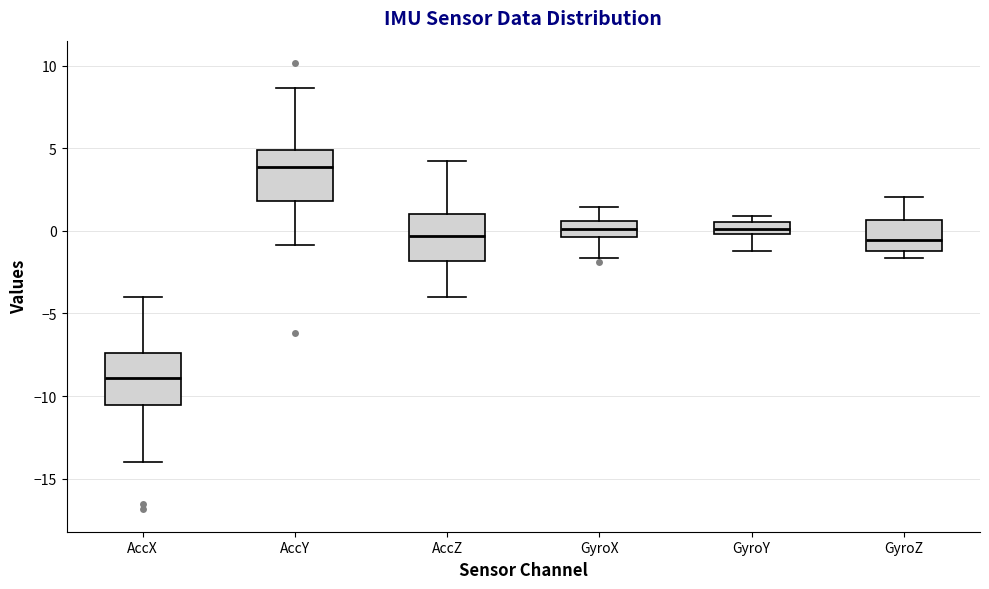

Which box's median line is the highest?

AccY